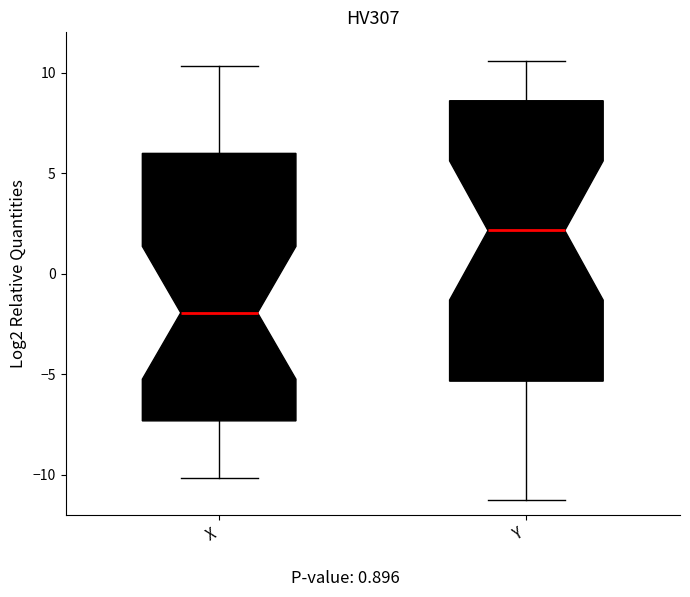

Which box has the highest median line?

Y